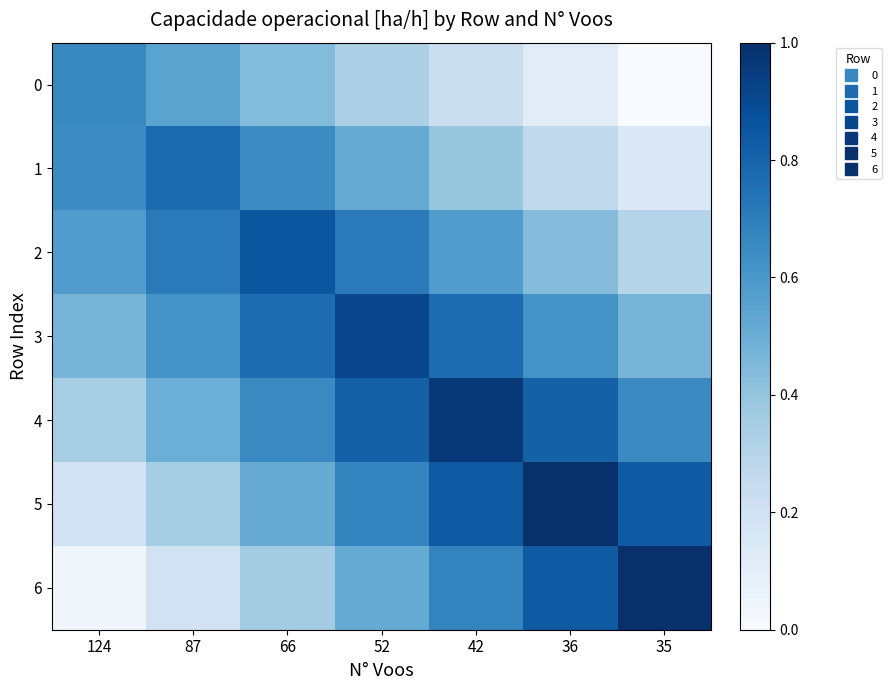

At how many categories does at least one series exceed 0?

7